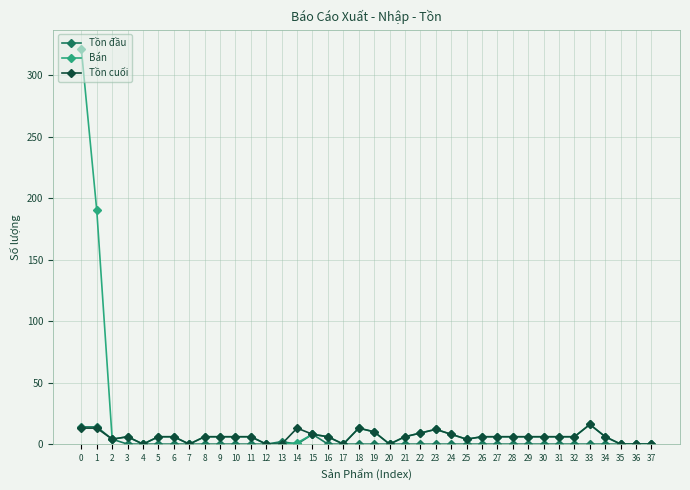

At how many categories does at least one series exceed 130?

2